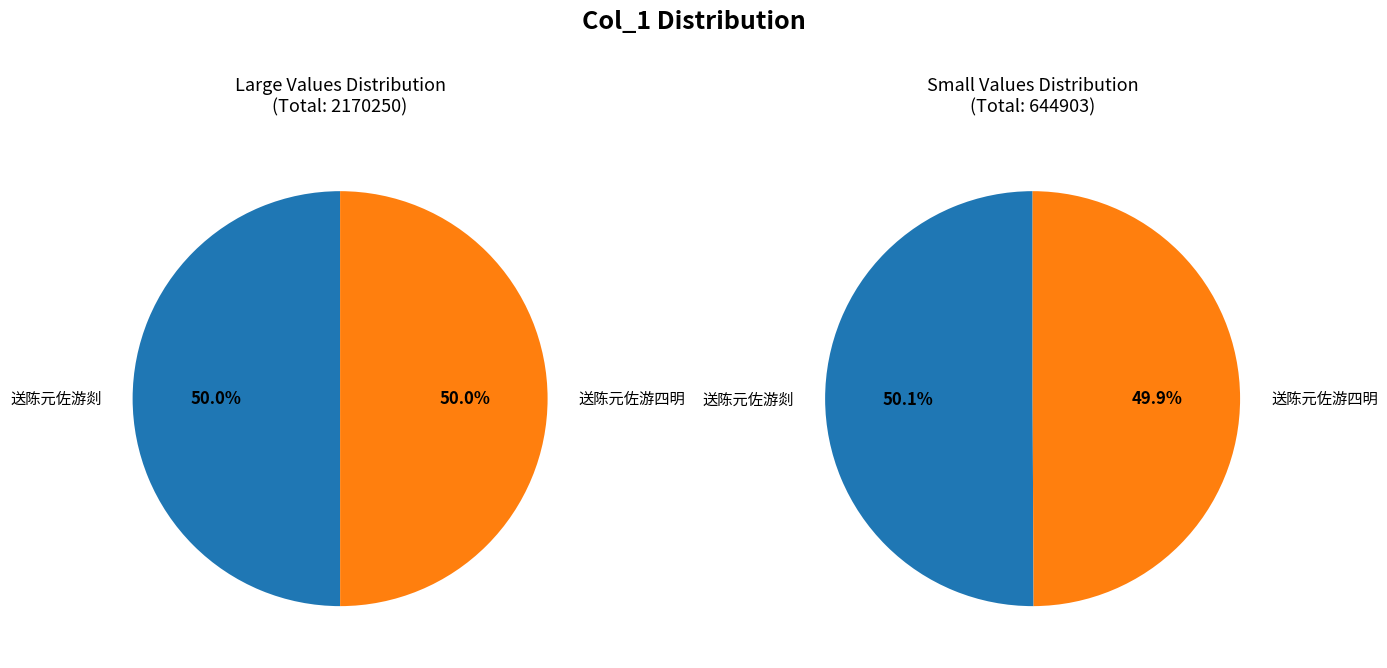

Count the number of slices in the pie.

2